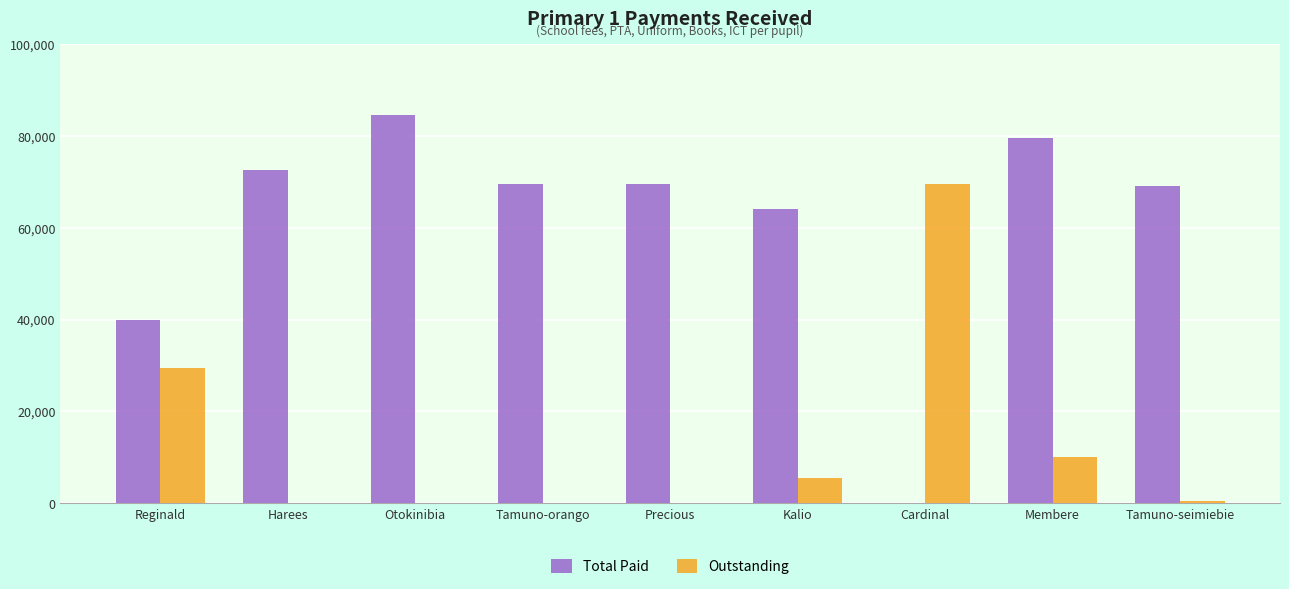

How many series are shown in this chart?

2